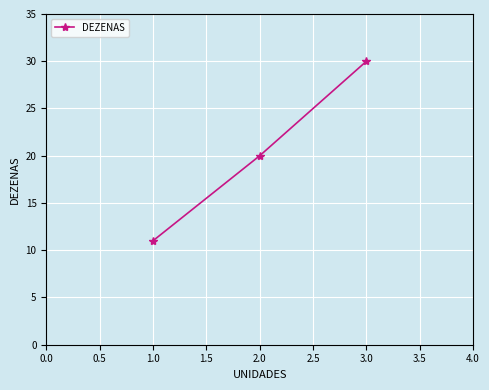

What is the label of the 3rd point from the left?

3.0